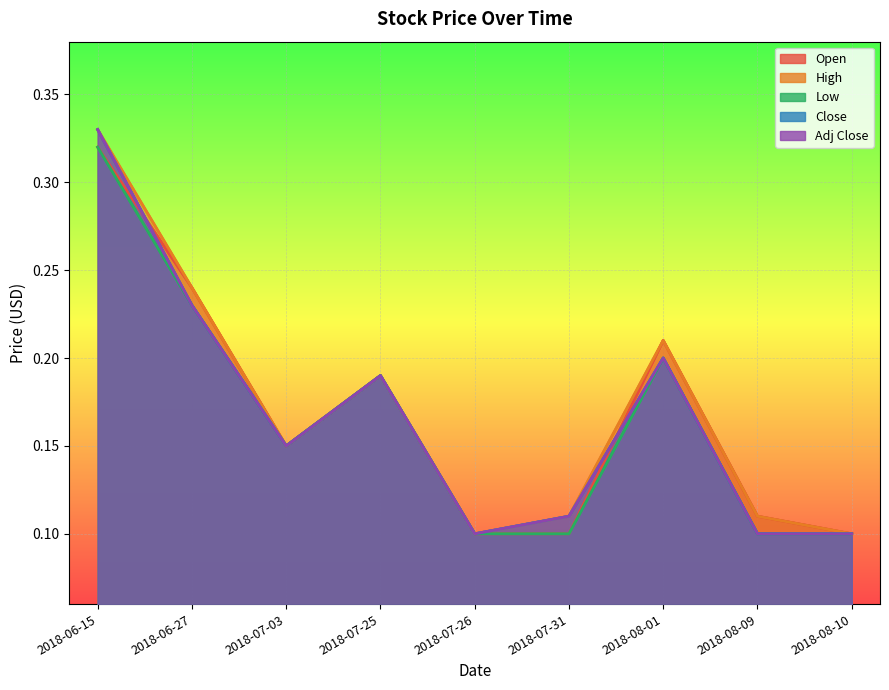

What is the average value?

0.2